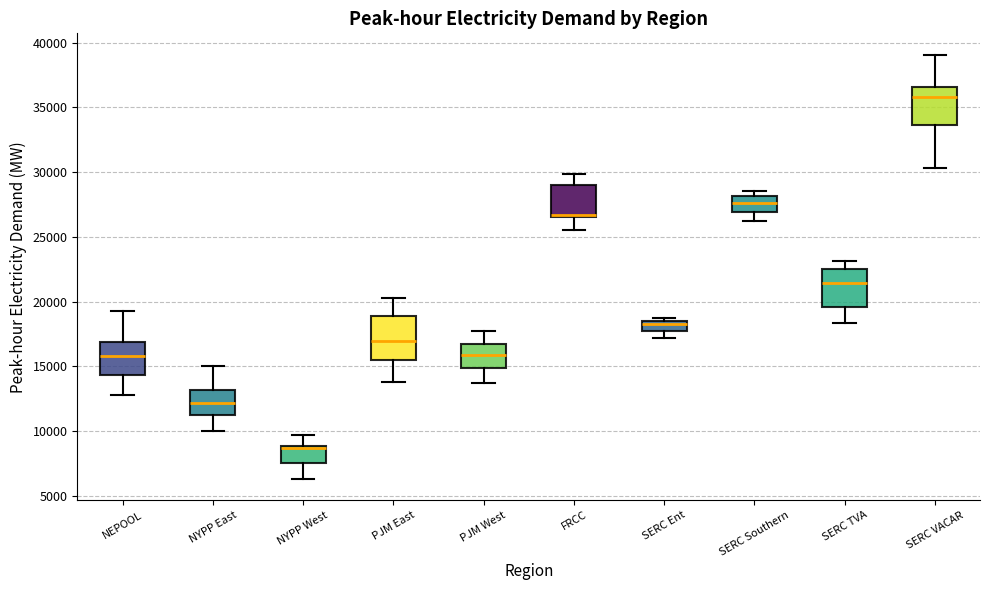

Where does the lower whisker of the box for SERC Southern end on the y-axis? The values are not printed on the chart, so give them approximately, as read against the axis.

26000